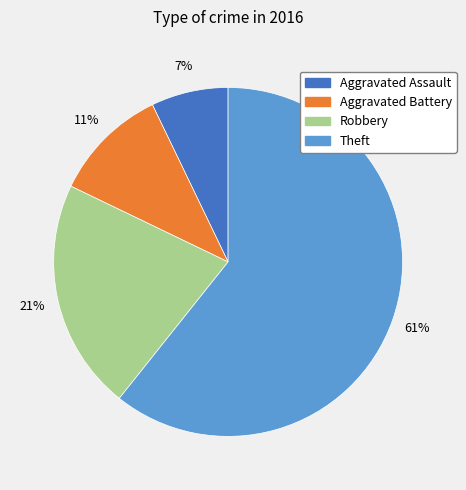

Which has a higher value, Aggravated Battery or Theft?

Theft